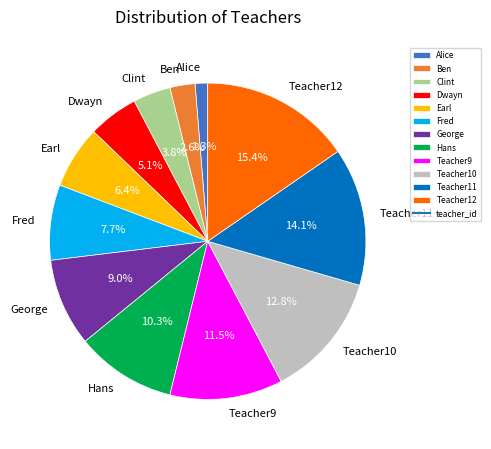

To the nearest percent, what is the average slice percentage?

8%